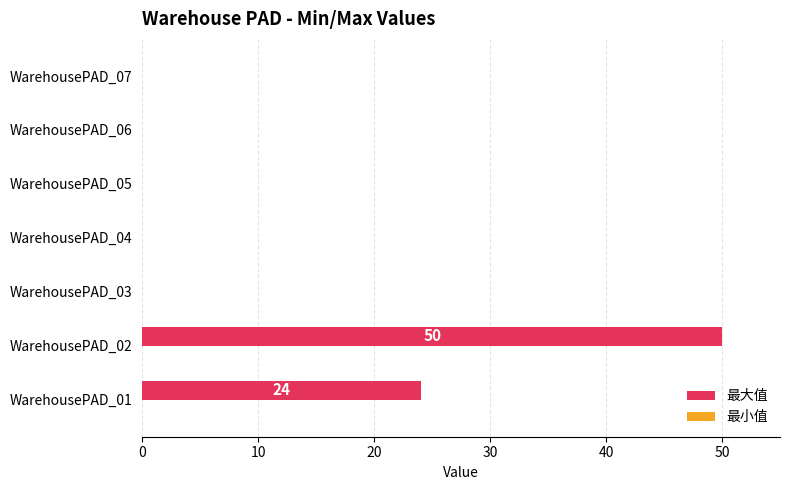

What is the greatest value displayed?

50